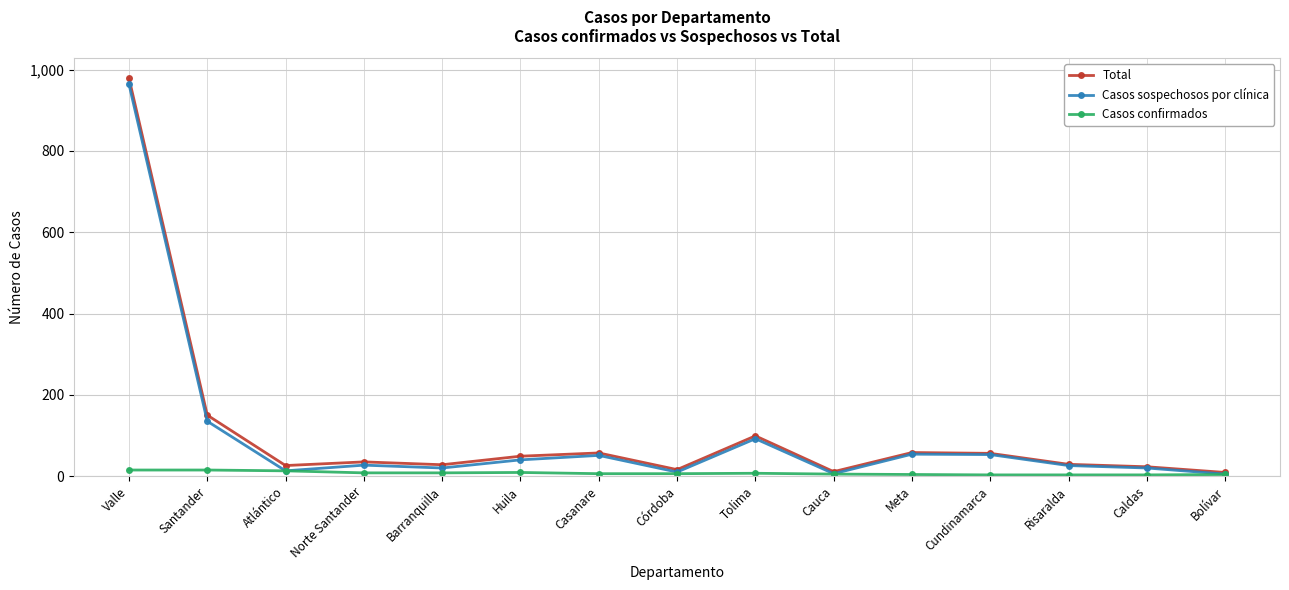

Where is Casos sospechosos por clínica nearest to the value 484?

Santander